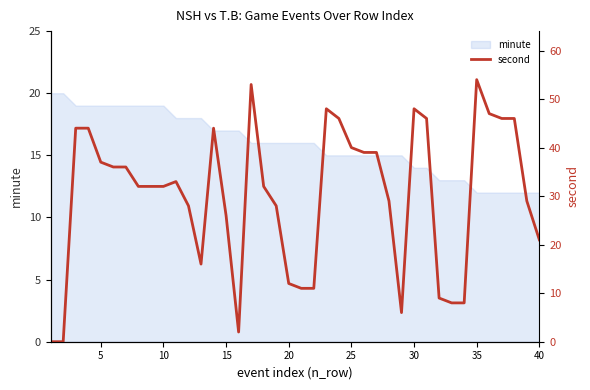

The minute series shows 14 at 30. True or false?

True